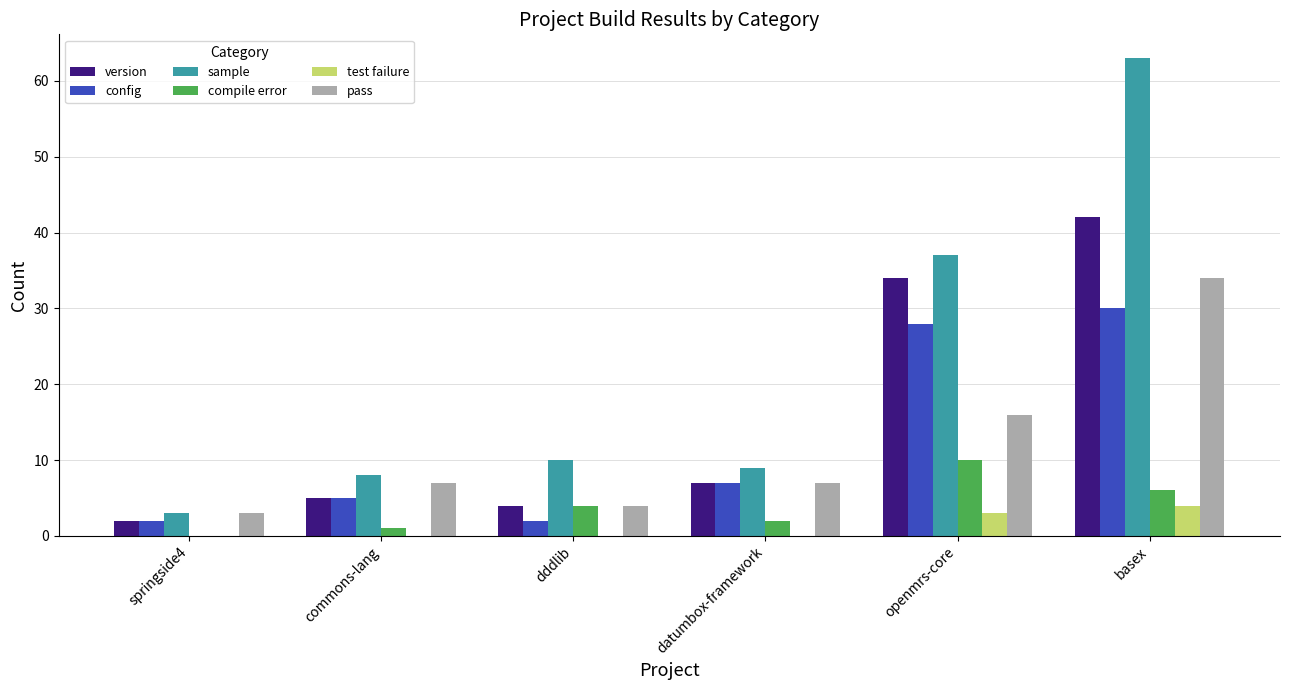

Is it true that sample equals 13 at commons-lang?

False